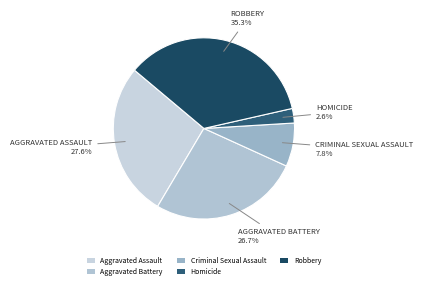

Between Homicide and Criminal Sexual Assault, which is larger?

Criminal Sexual Assault